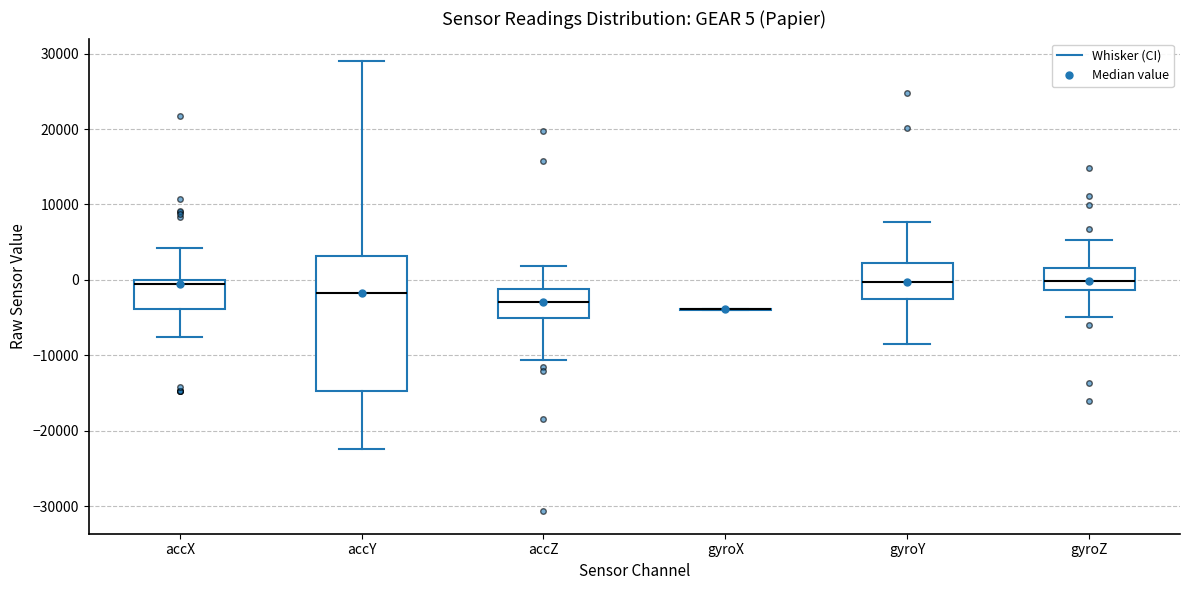

Which box is the tallest, from its lower edge to its upper edge?

accY